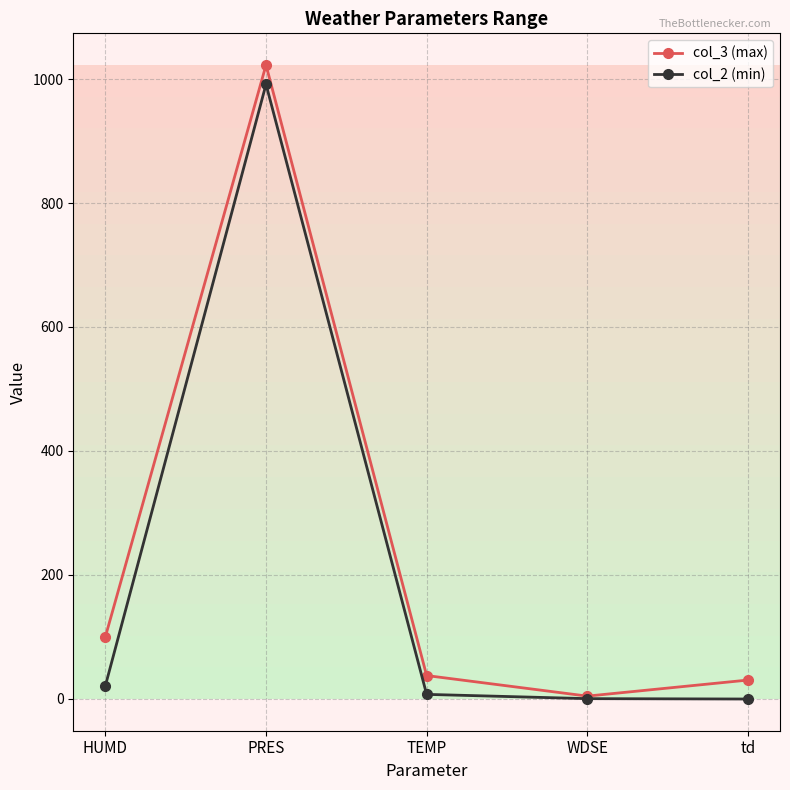

What is the total value across all series at TEMP?

44.2